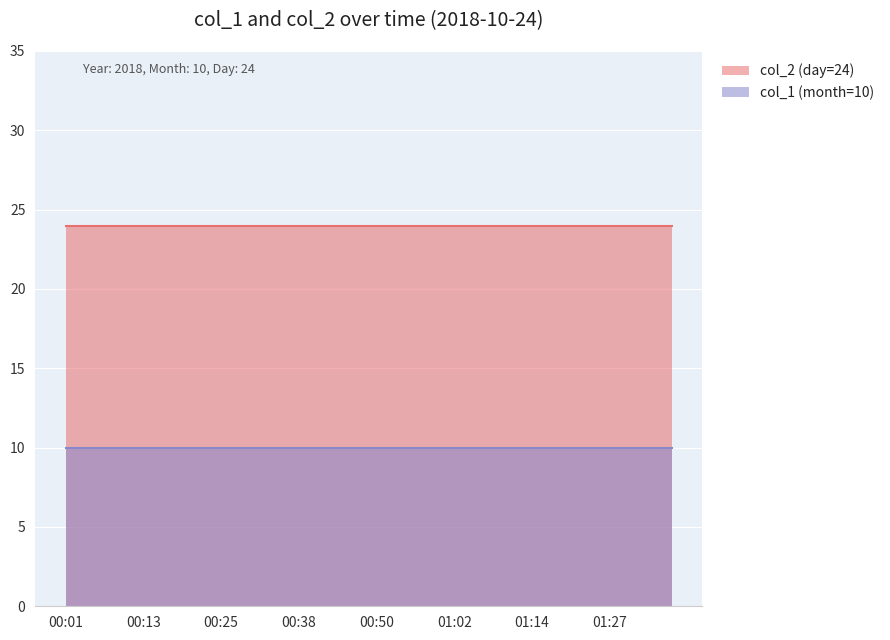

True or false: col_2 and col_1 intersect in this chart.

False